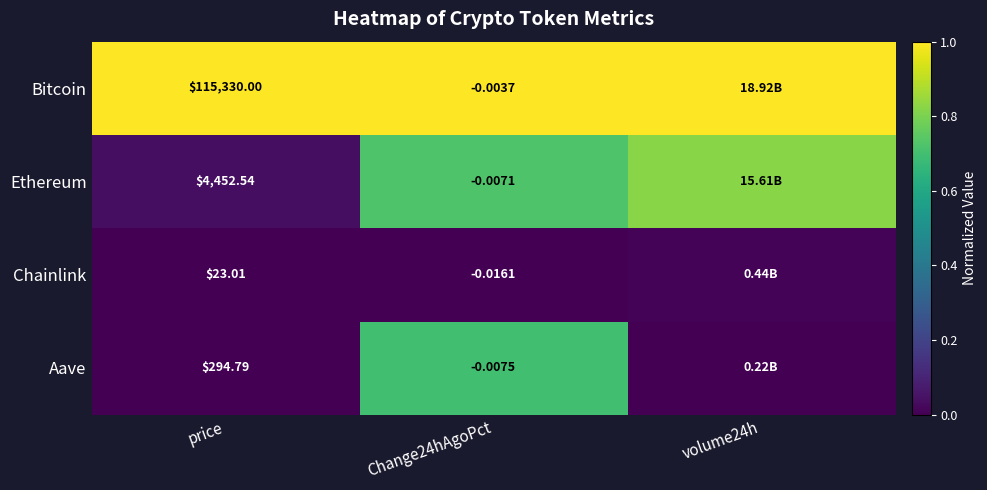

Rank the series at Change24hAgoPct from highest to lowest value.

Bitcoin, Ethereum, Aave, Chainlink